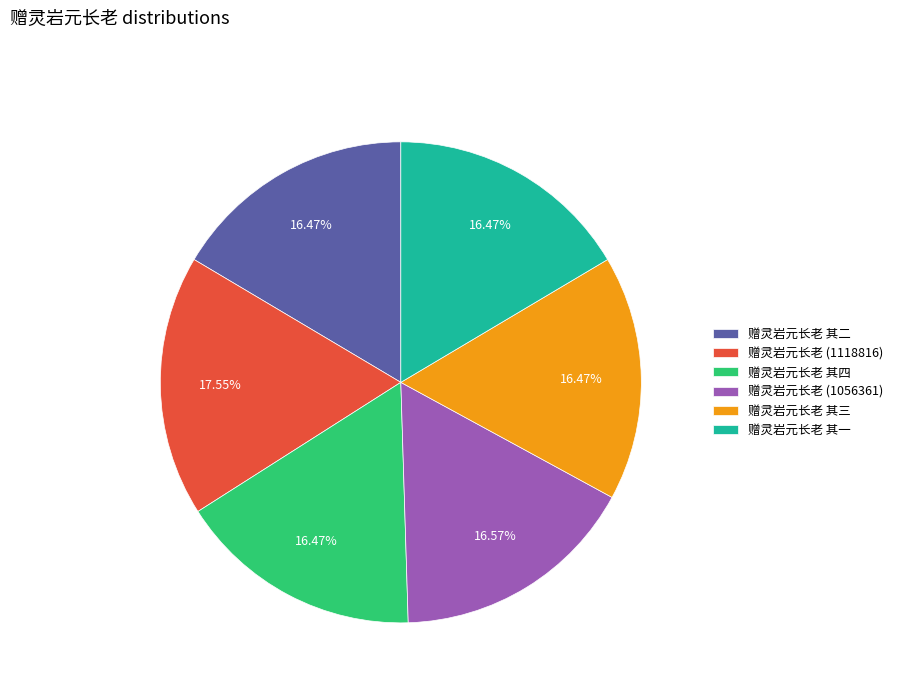

To the nearest percent, what is the difference between the largest and smallest slice percentages?

1%